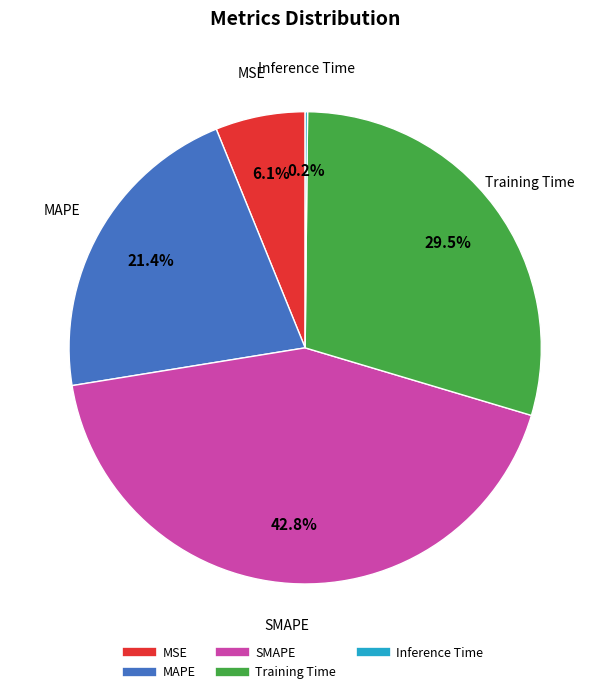

Between MSE and MAPE, which is larger?

MAPE